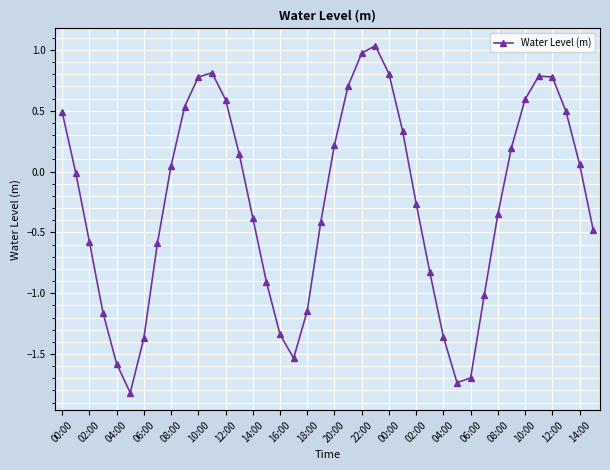

How many categories are shown in the chart?

40